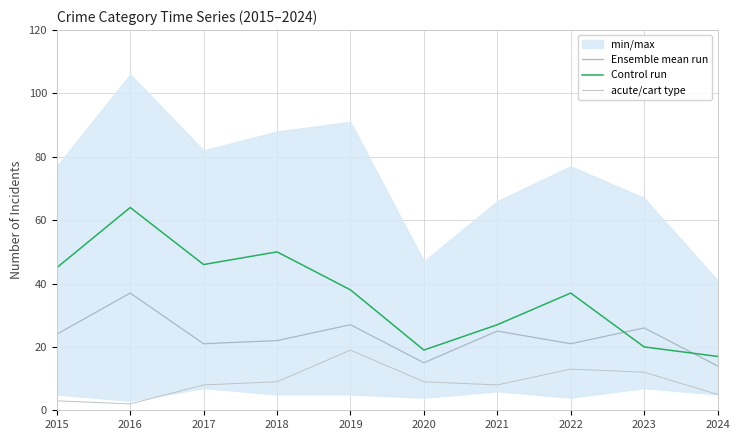

How many data points does each series have?

10